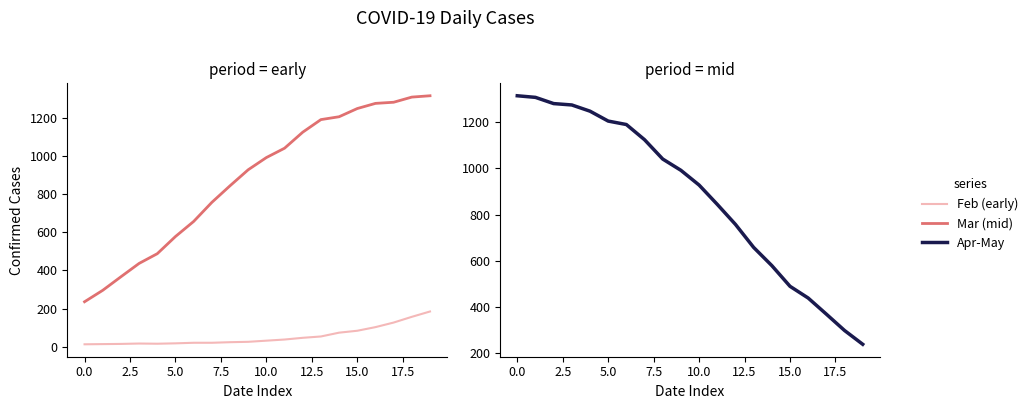

Which series has the widest spread of values?

Mar (mid)